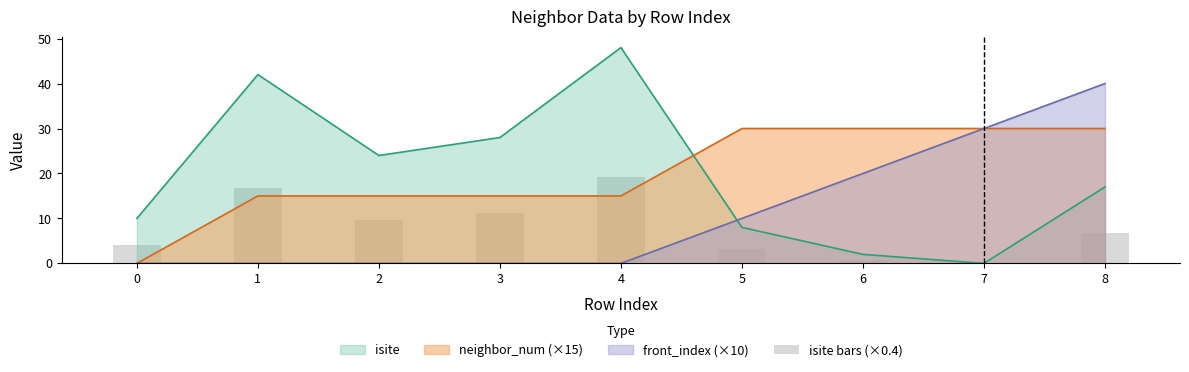

The value at 0 is 6.7. True or false?

False